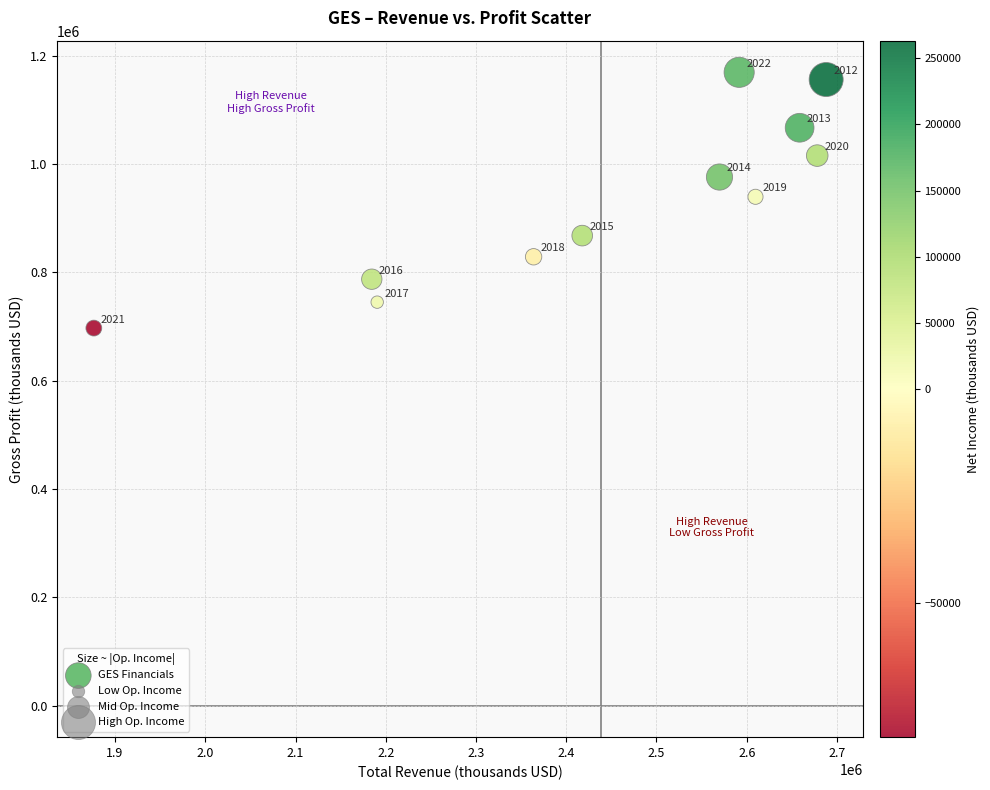

What is the range of X values (max minus min)?

811500